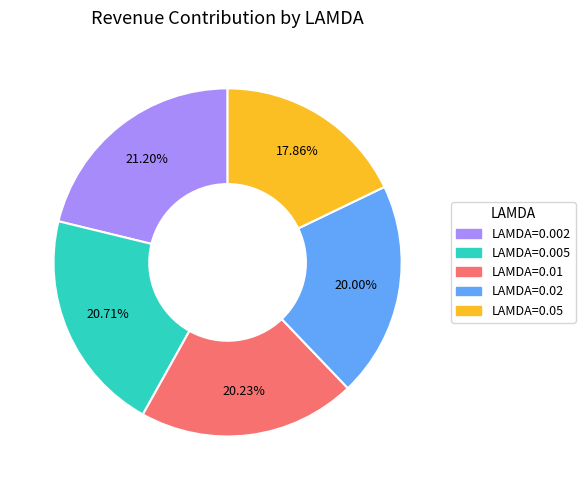

Is there any slice that represents more than half of the pie?

No